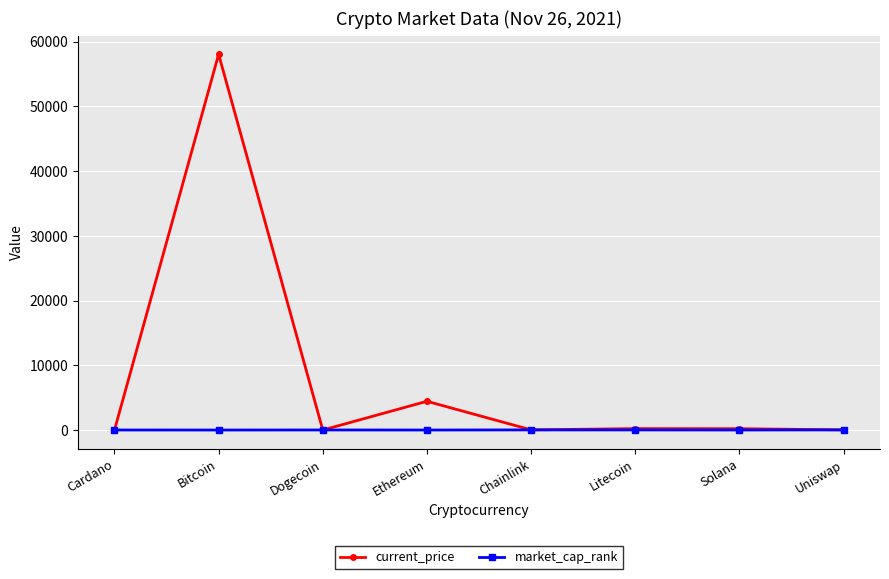

At which category is the sum across all series the highest?

Bitcoin